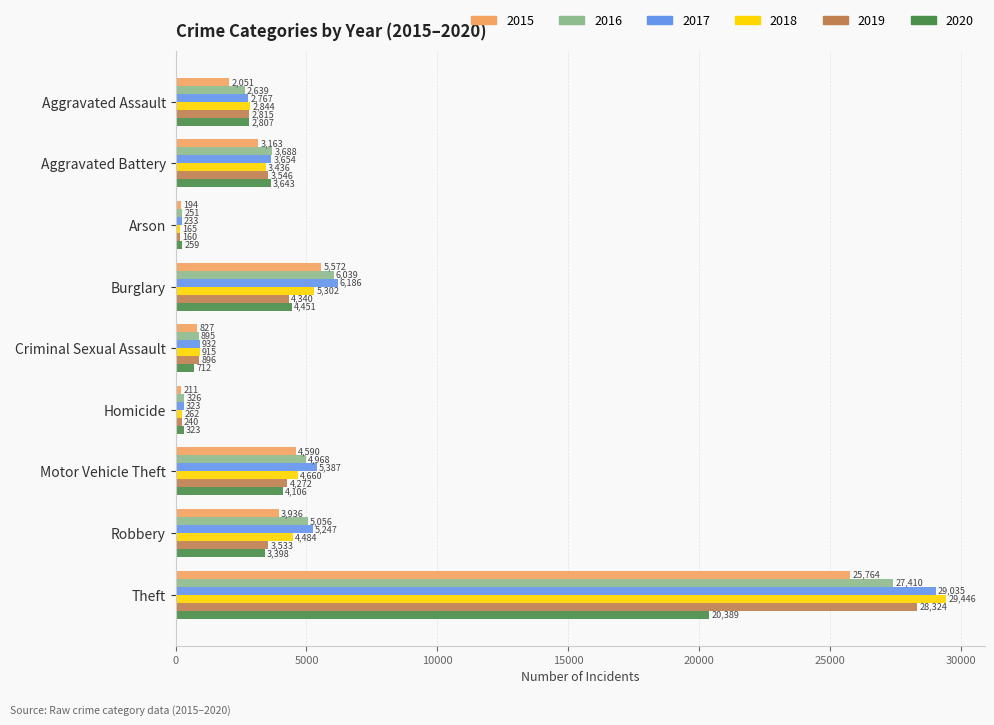

What is the maximum value shown in the chart?

29446